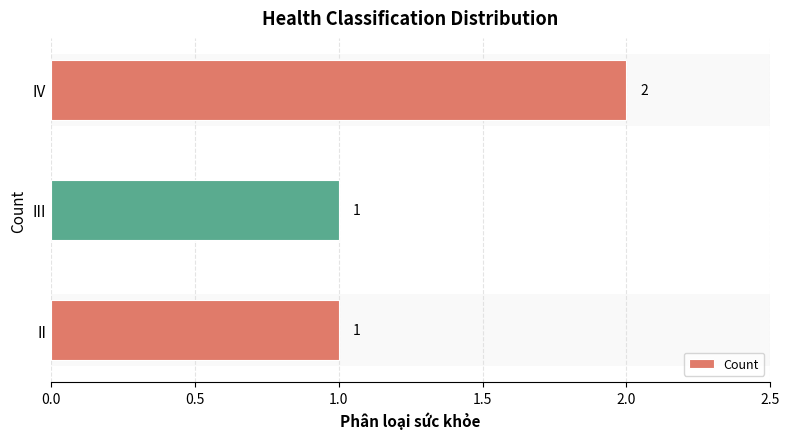

The chart shows a value of 1 at II. True or false?

True